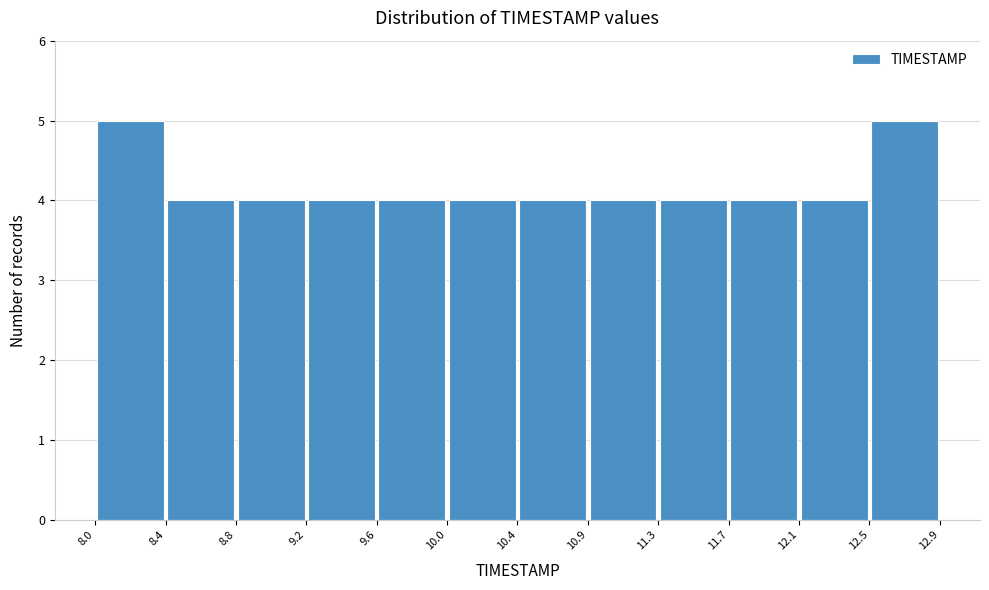

Reading left to right, list every bar in this chart as the range it spans on the x-axis followed by its height. The values are not printed on the chart, so give them approximately, as read against the axis.

8.0 to 8.4: 5
8.4 to 8.8: 4
8.8 to 9.2: 4
9.2 to 9.6: 4
9.6 to 10.0: 4
10.0 to 10.4: 4
10.4 to 10.9: 4
10.9 to 11.3: 4
11.3 to 11.7: 4
11.7 to 12.1: 4
12.1 to 12.5: 4
12.5 to 12.9: 5